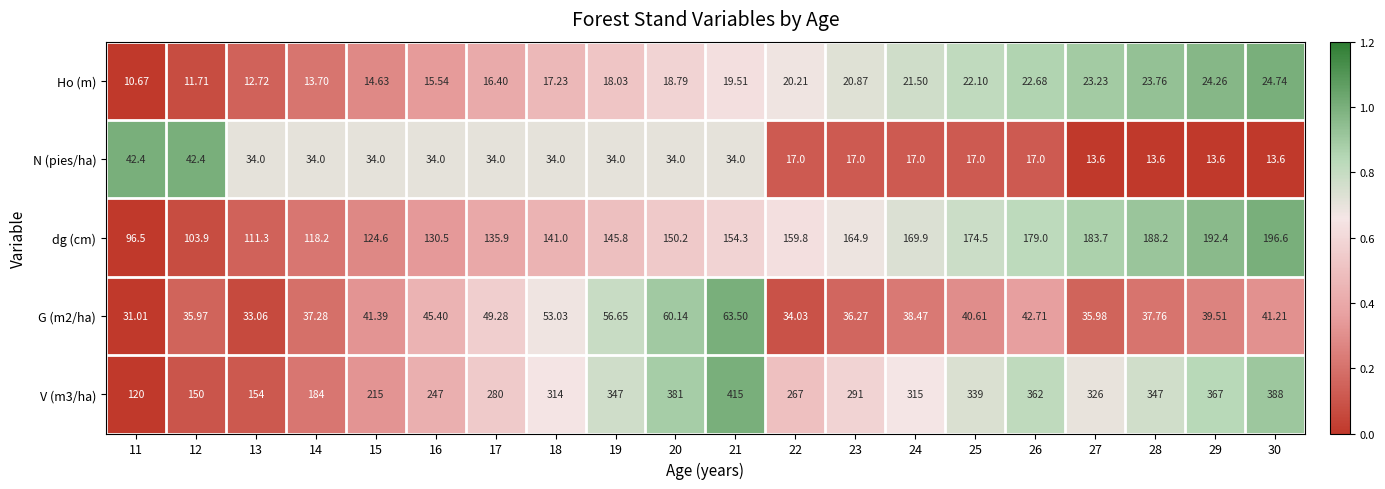

What is the spread (max minus min) of values at 29?

353.4